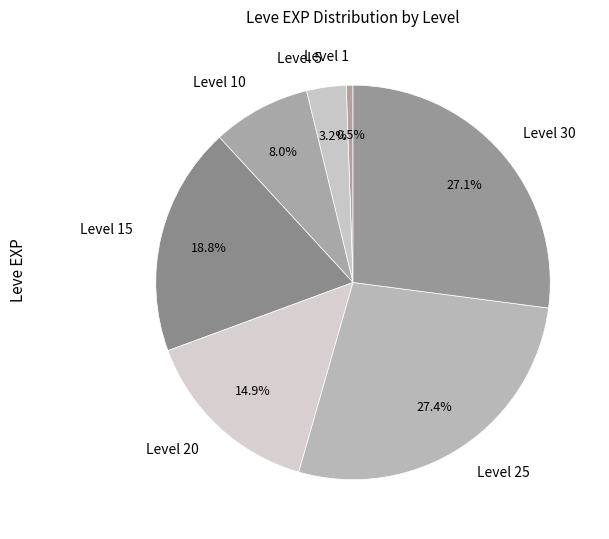

How much of the chart is everything except Level 15?

81.2%